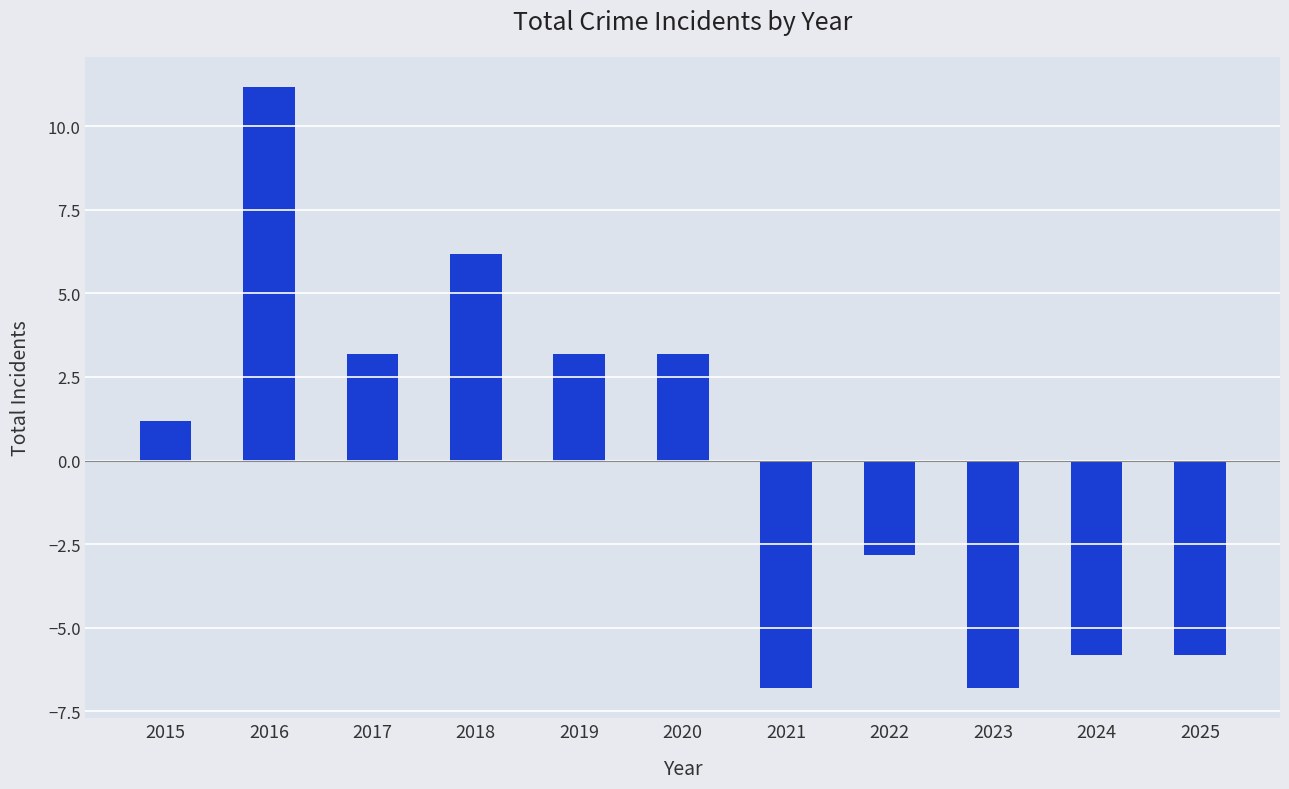

Reading right to left, transcribe all the data shown in this chart.

-5.8	-5.8	-6.8	-2.8	-6.8	3.2	3.2	6.2	3.2	11.2	1.2